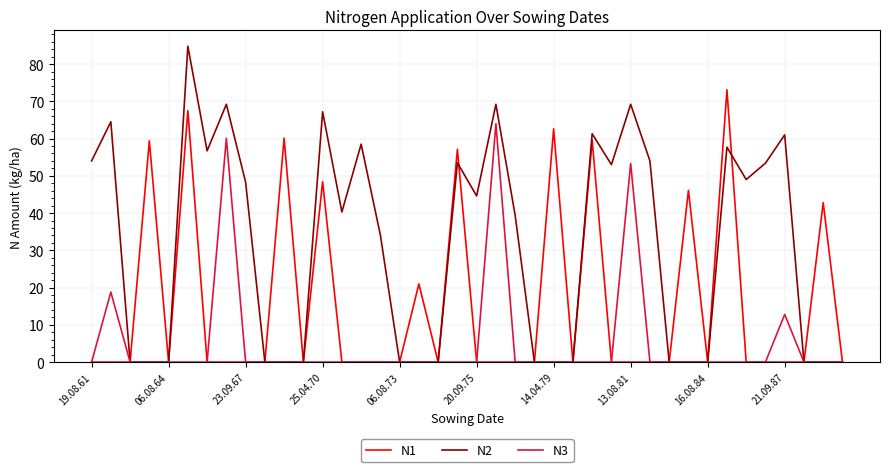

What is the greatest value displayed?

84.8